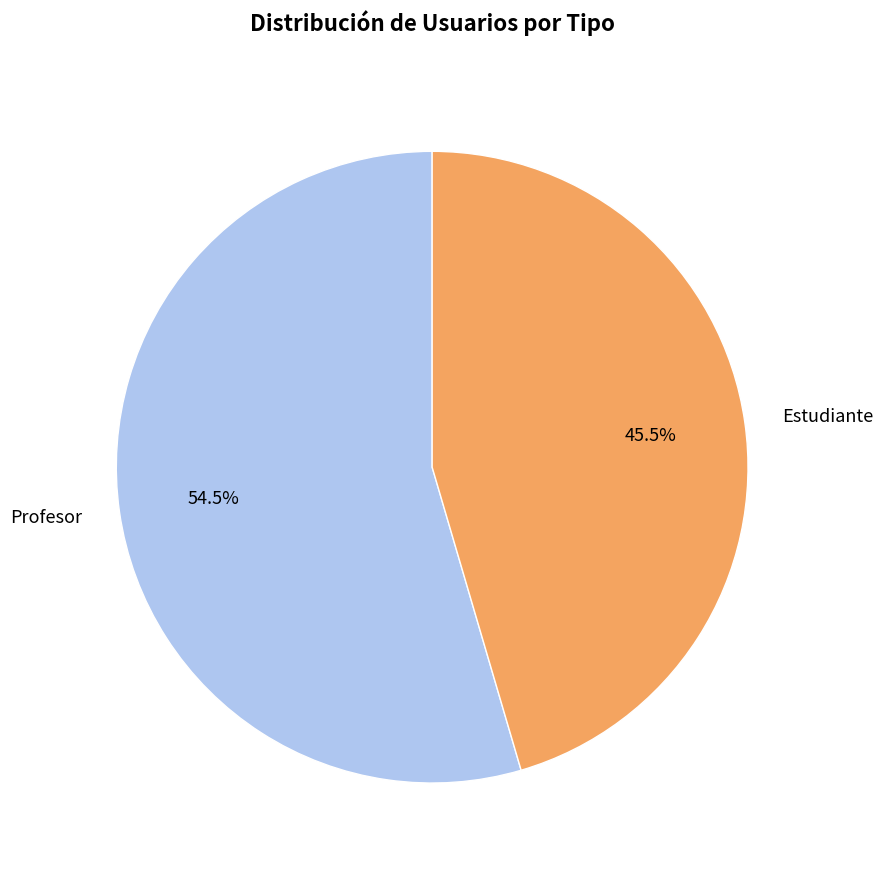

Which category has the smallest portion of the pie?

Estudiante